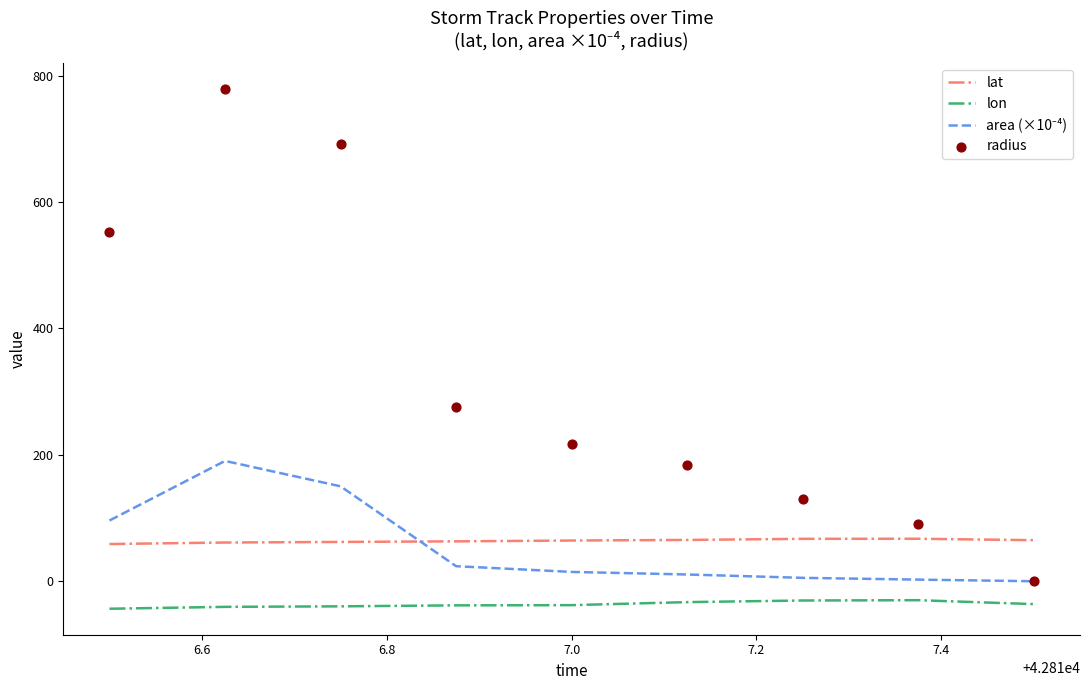

True or false: lon and lat cross at least once.

False